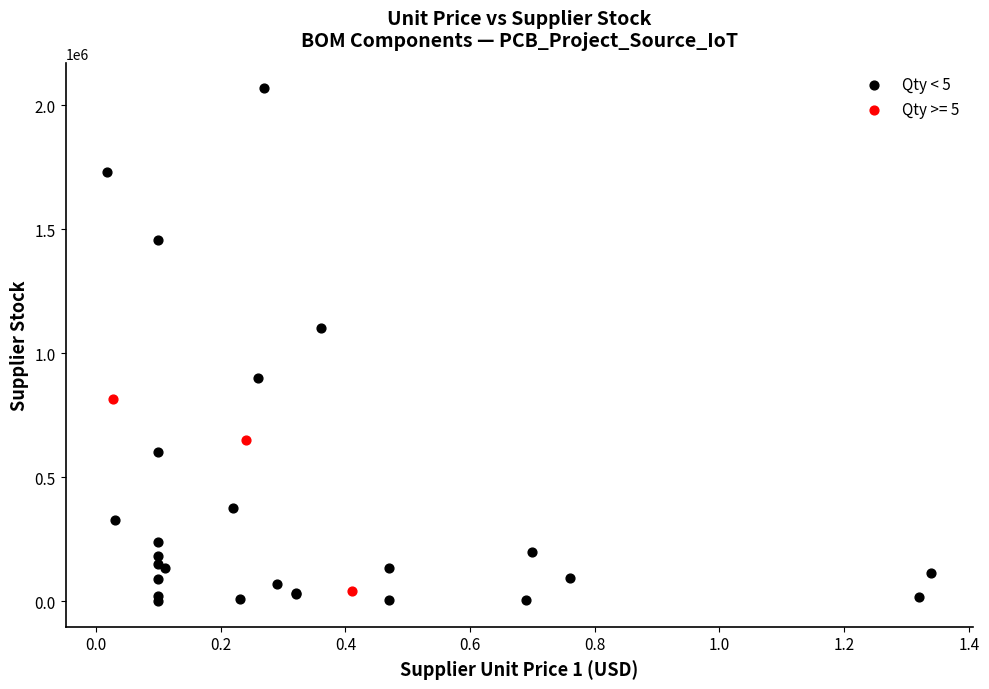

Which series has the largest Y range (max minus min)?

Qty < 5